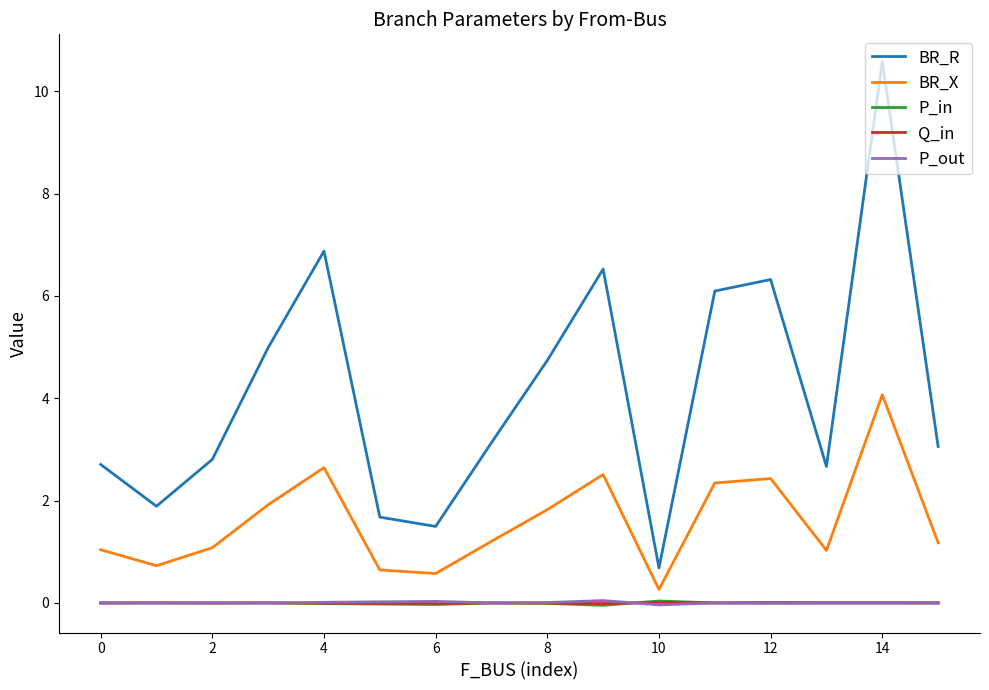

What are all the series names shown in the legend?

BR_R, BR_X, P_in, Q_in, P_out